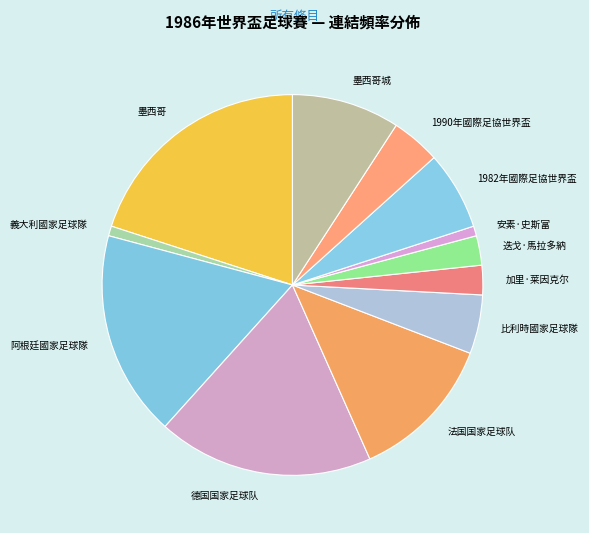

Which category has the biggest portion of the pie?

墨西哥